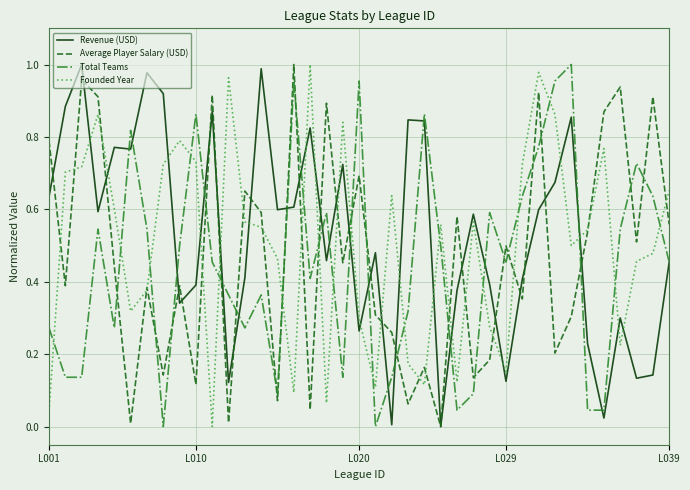

Count the number of data series in this chart.

4